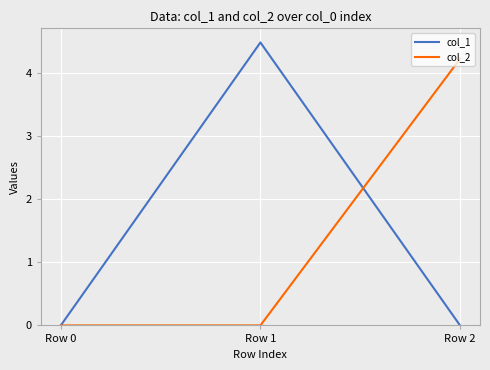

Reading left to right, transcribe all the data shown in this chart.

col_1: Row 0=0.0	Row 1=4.5	Row 2=0.0
col_2: Row 0=0.0	Row 1=0.0	Row 2=4.2